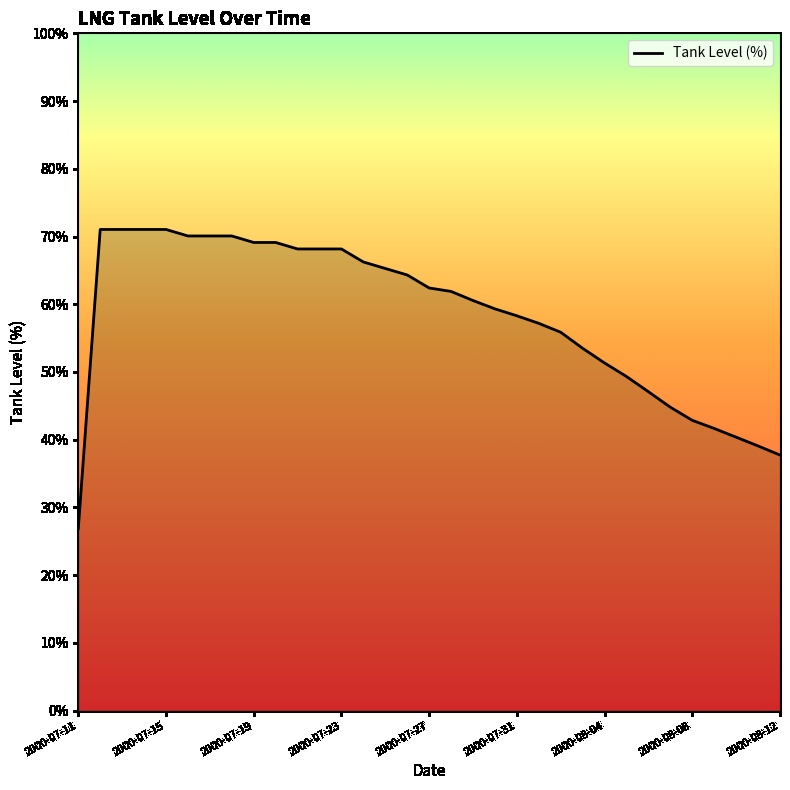

What is the greatest value displayed?

71.0